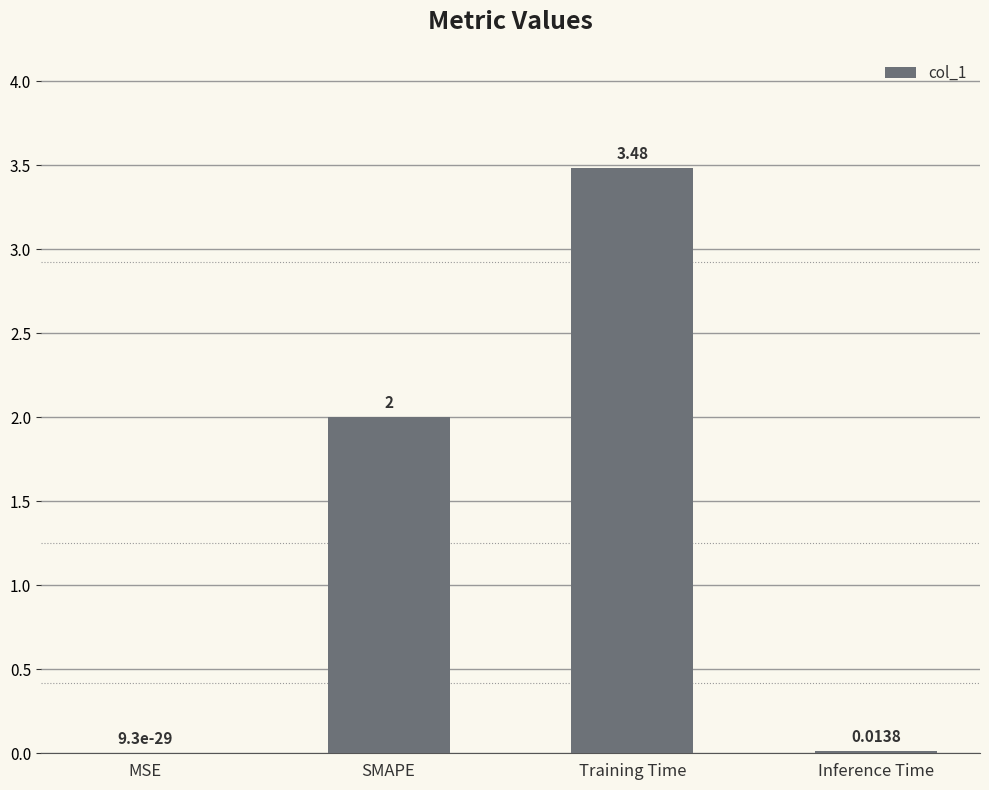

Does the chart contain stacked bars?

No